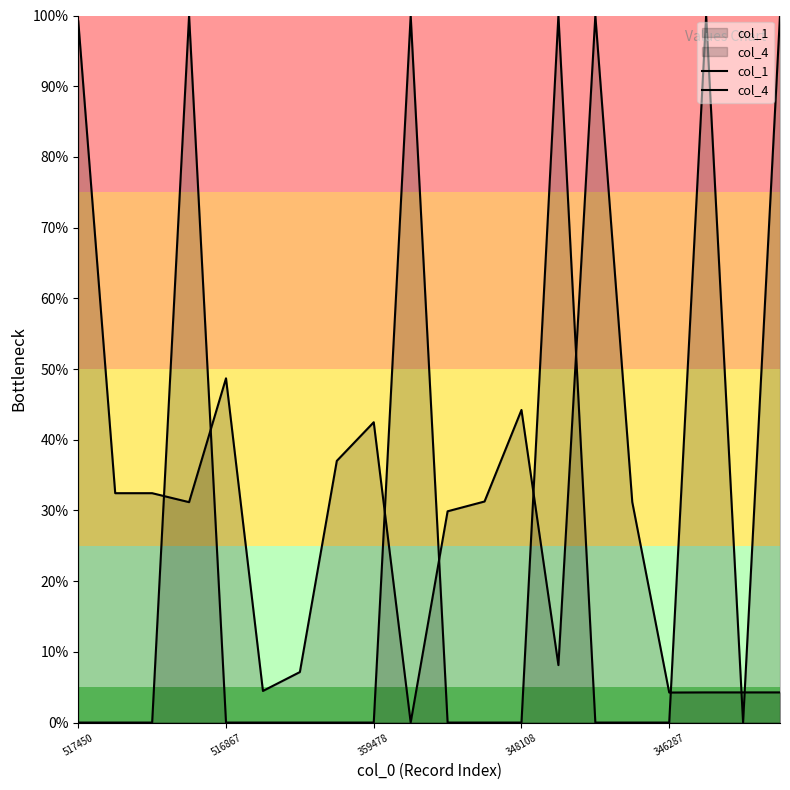

What is the value of the col_1 point at the 12th from the left?

31.3